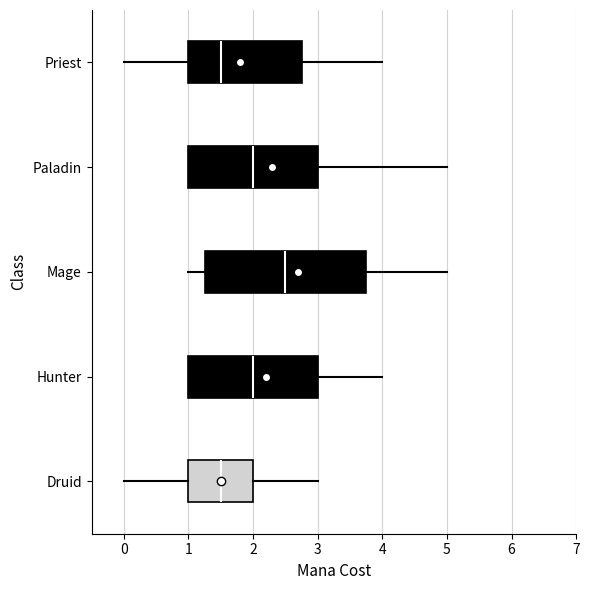

Which box has the furthest to the right median line?

Mage